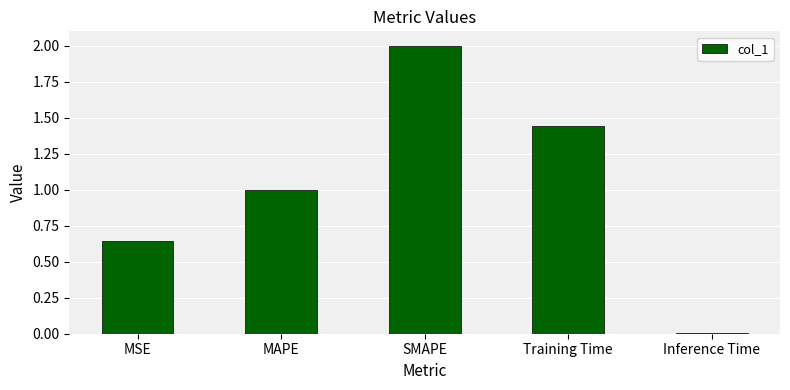

How many data points are above 1?

3